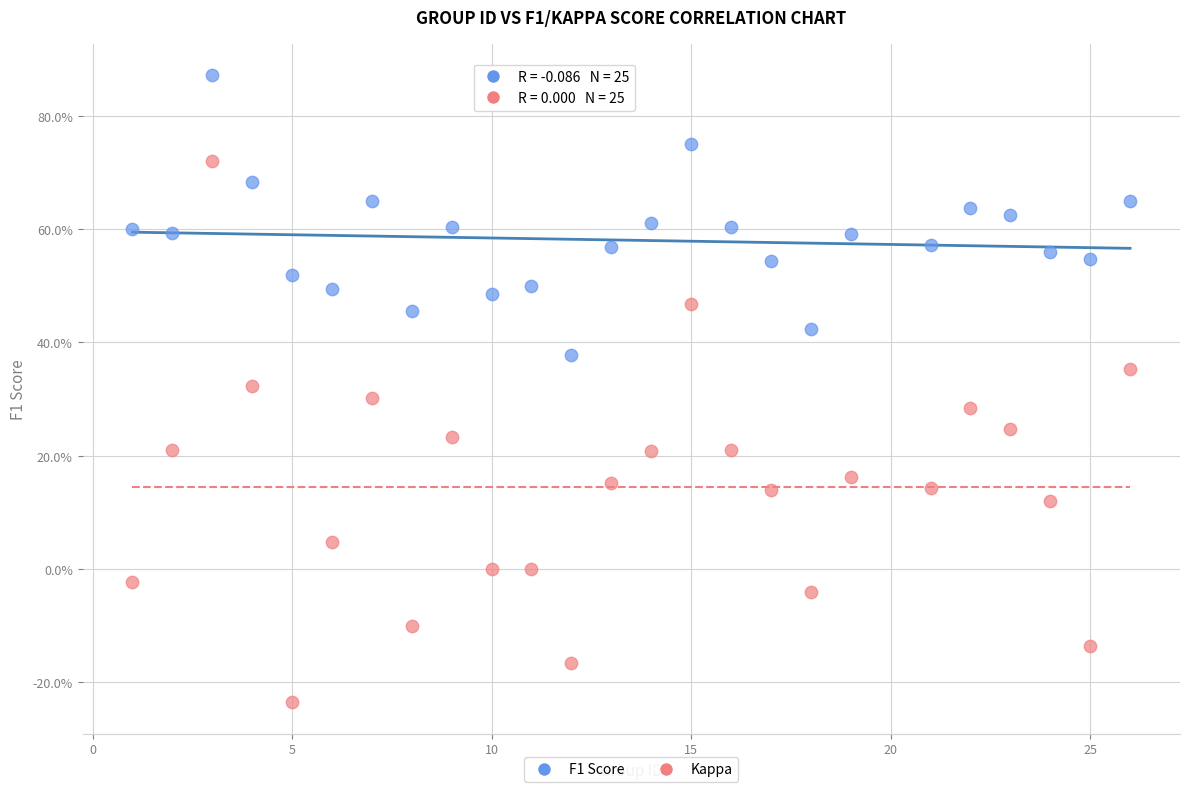

What are all the series names shown in the legend?

F1 Score, Kappa